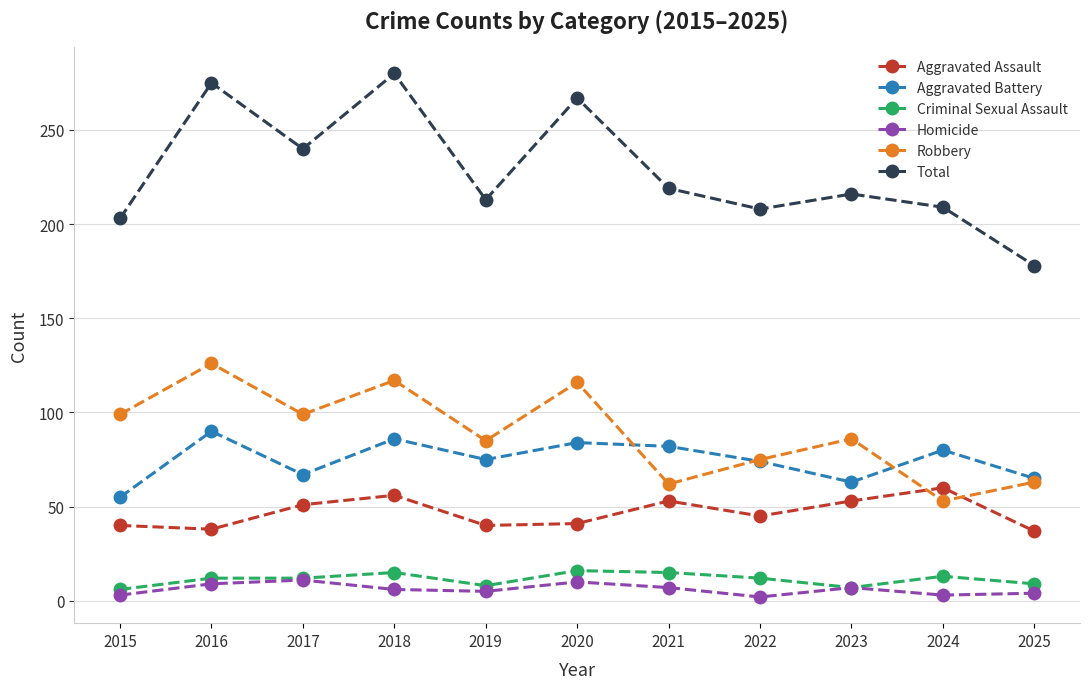

True or false: Robbery has a value of 99 at 2015.

True